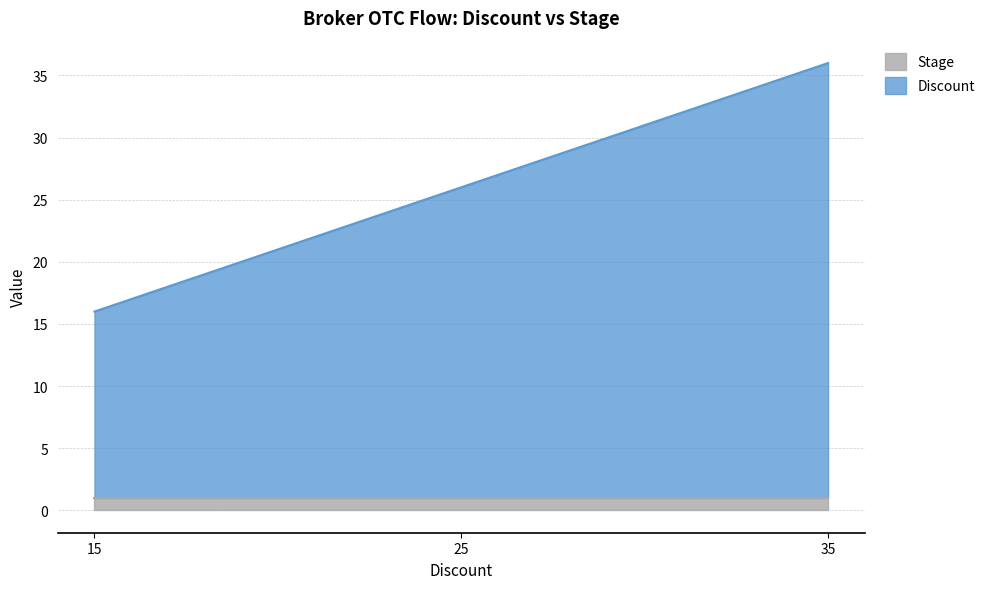

List the labels in order of value, smallest first.

15, 25, 35